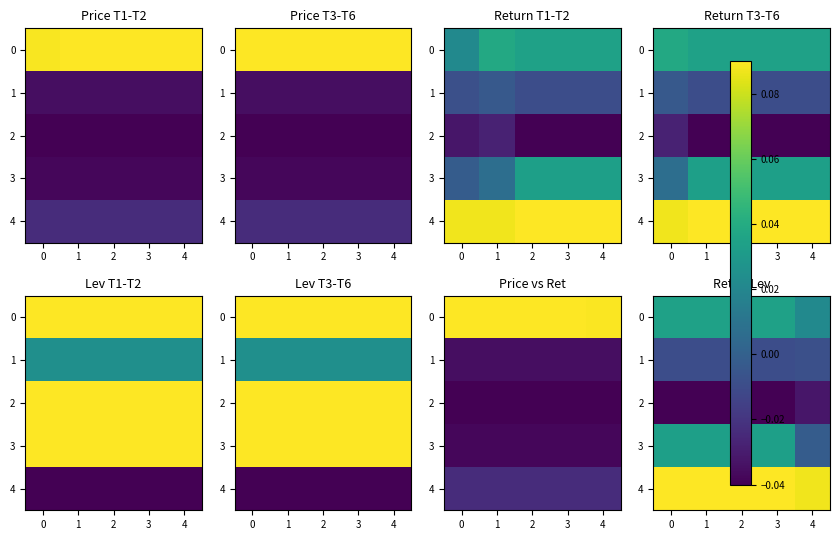

Rank the series by their maximum value, from highest to lowest.

4, 0, 3, 1, 2